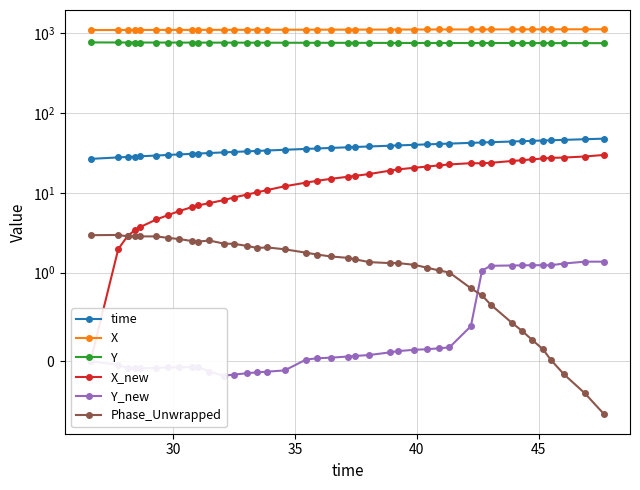

What is the average value of the time series?

36.9